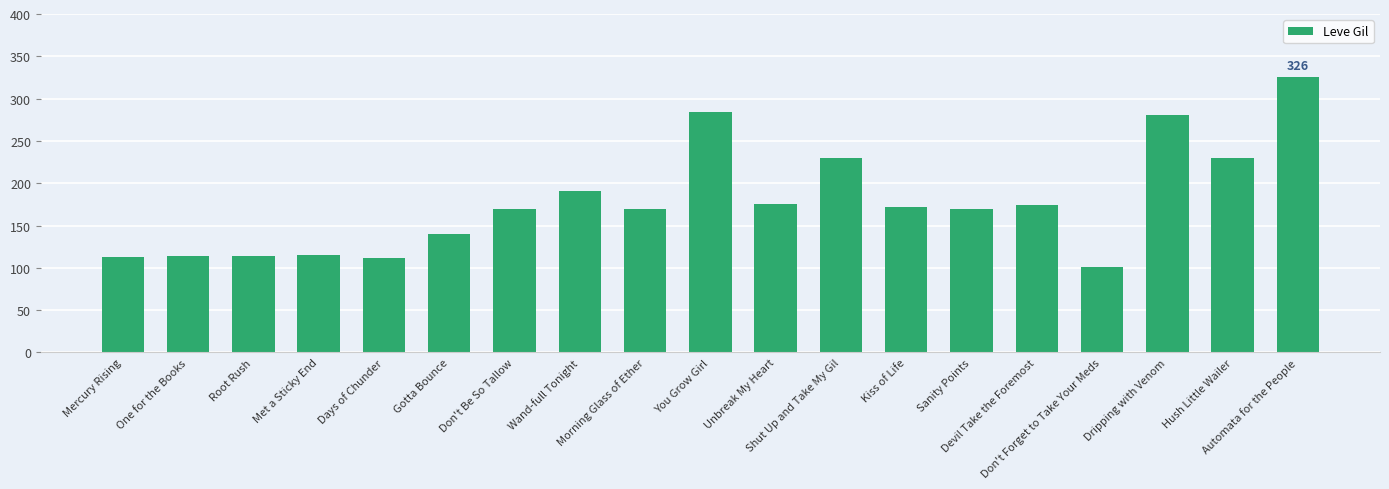

True or false: the data shows 47 at Don't Be So Tallow.

False